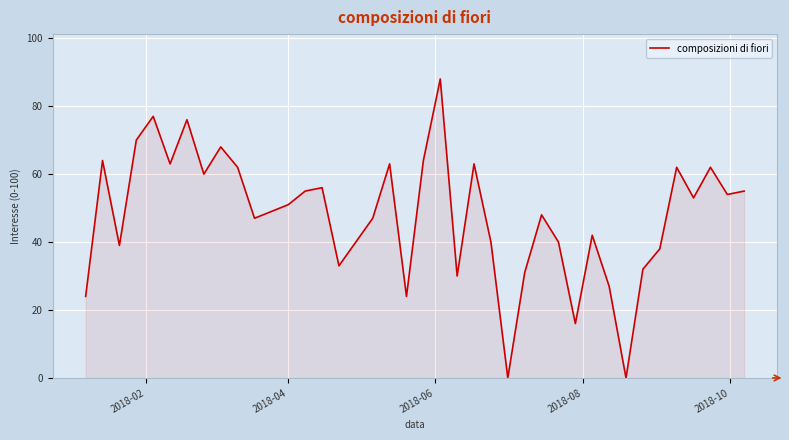

What is the difference between the maximum and minimum values?

88